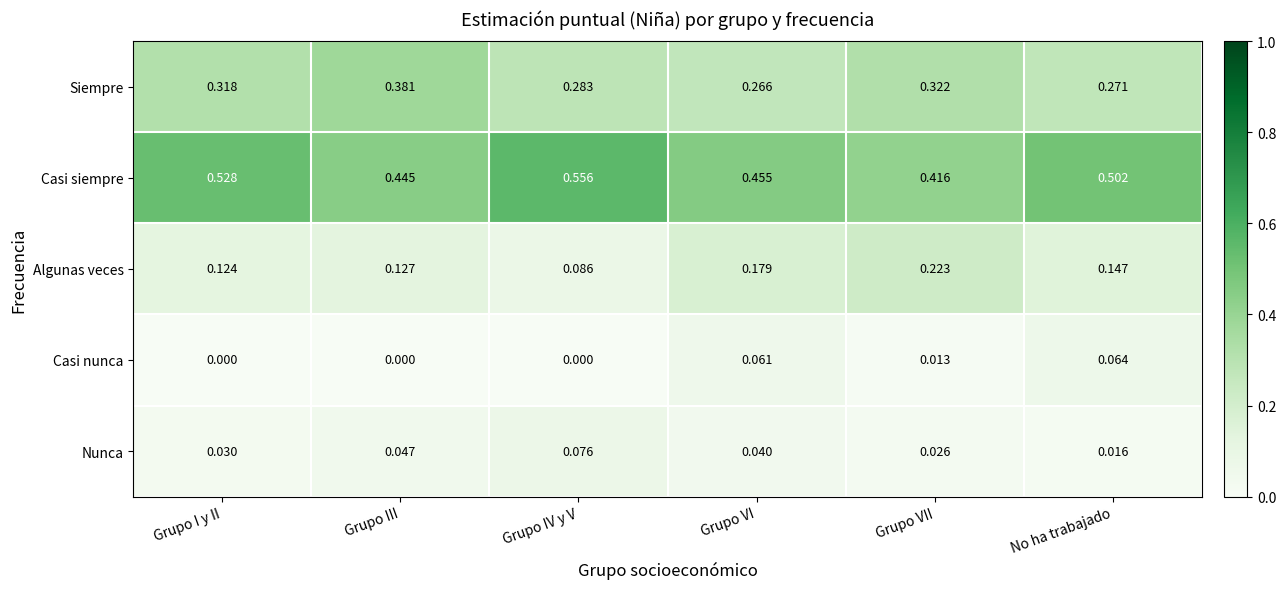

Which series has the largest range (max minus min)?

Casi siempre